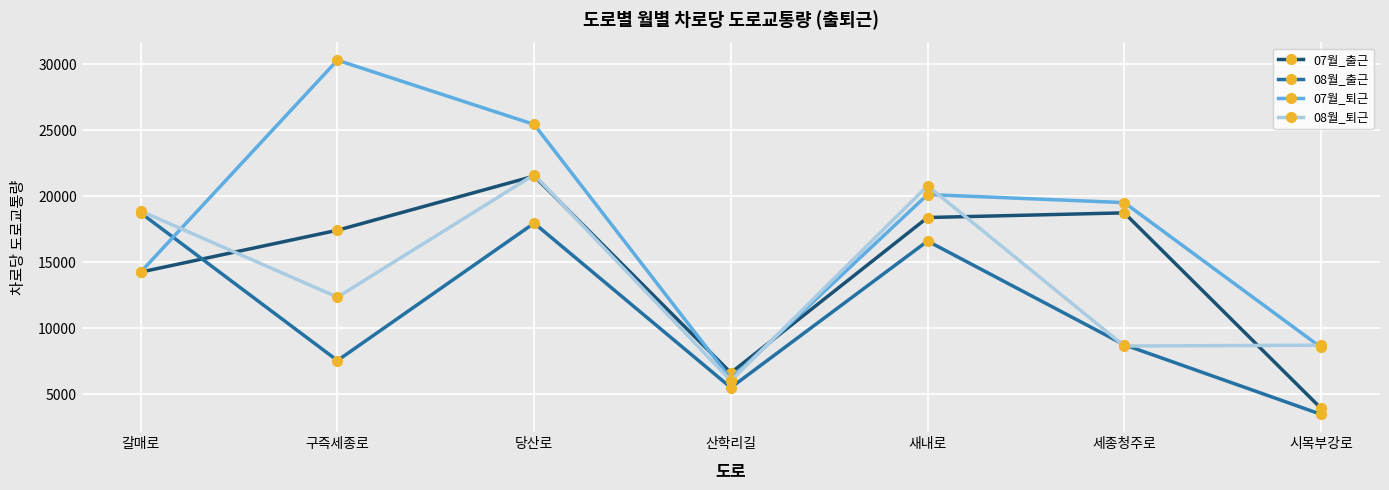

True or false: 07월_출근 has a value of 2405.8 at 시목부강로.

False